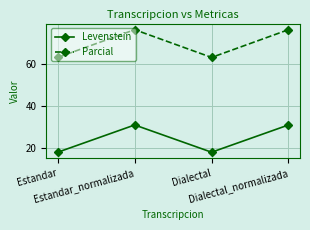

True or false: Parcial and Levenstein cross at least once.

False